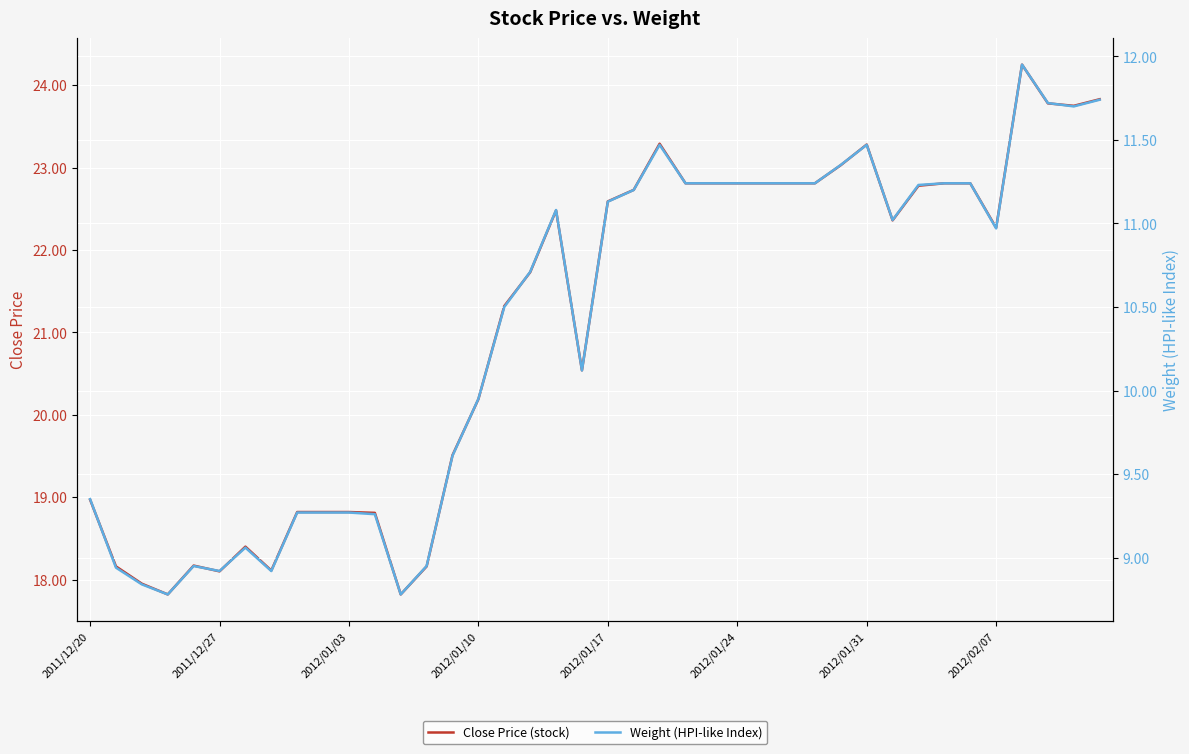

Between 17 and 18, which series saw the biggest shift?

Close Price (stock)